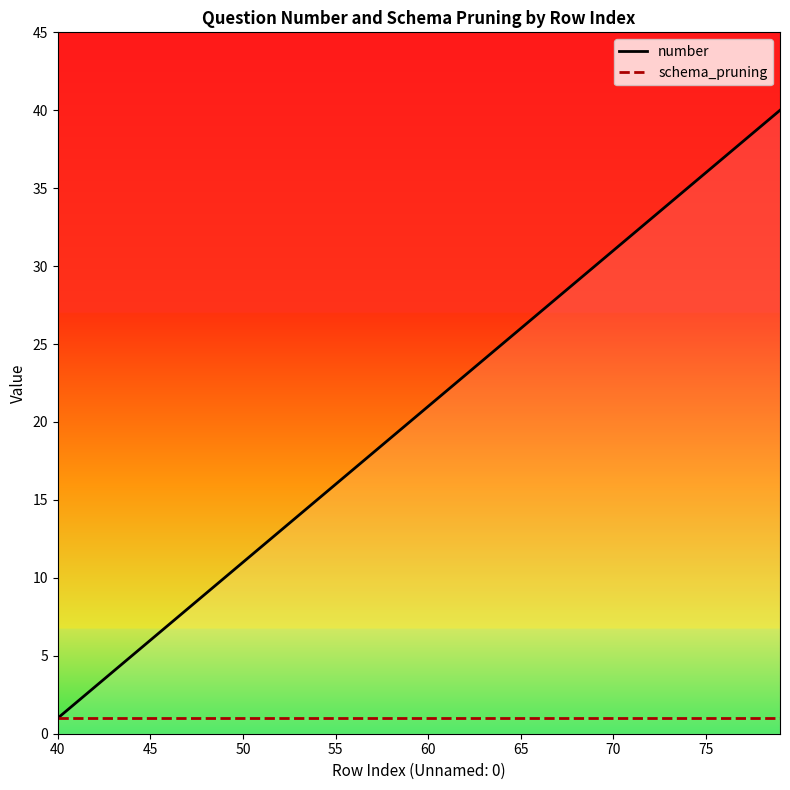

Rank the series by their maximum value, from highest to lowest.

number, schema_pruning